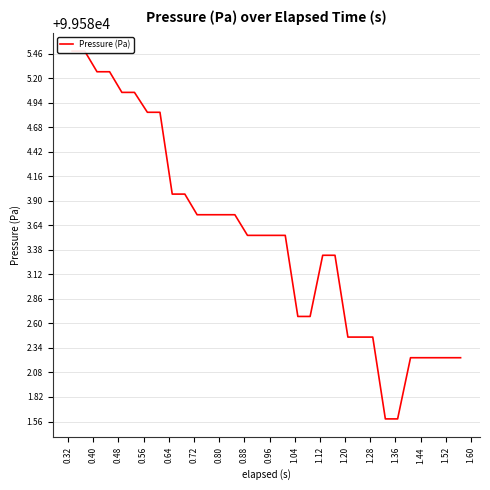

What is the sum of all values?

3186672.1